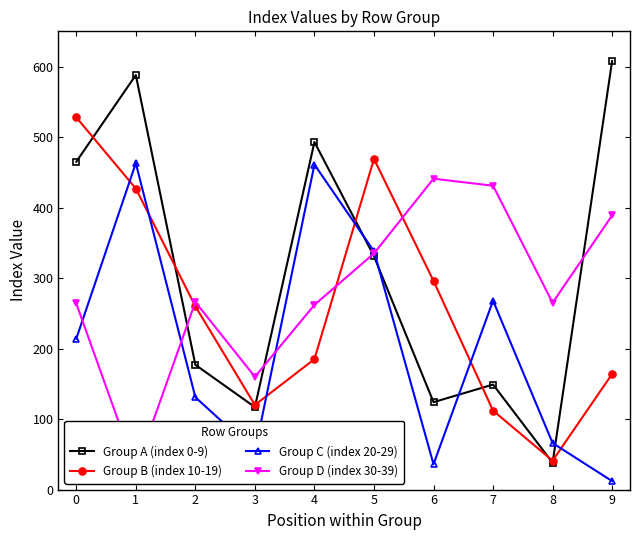

Is the value of Group C (index 20-29) at 0 greater than the value of Group A (index 0-9) at 7?

Yes